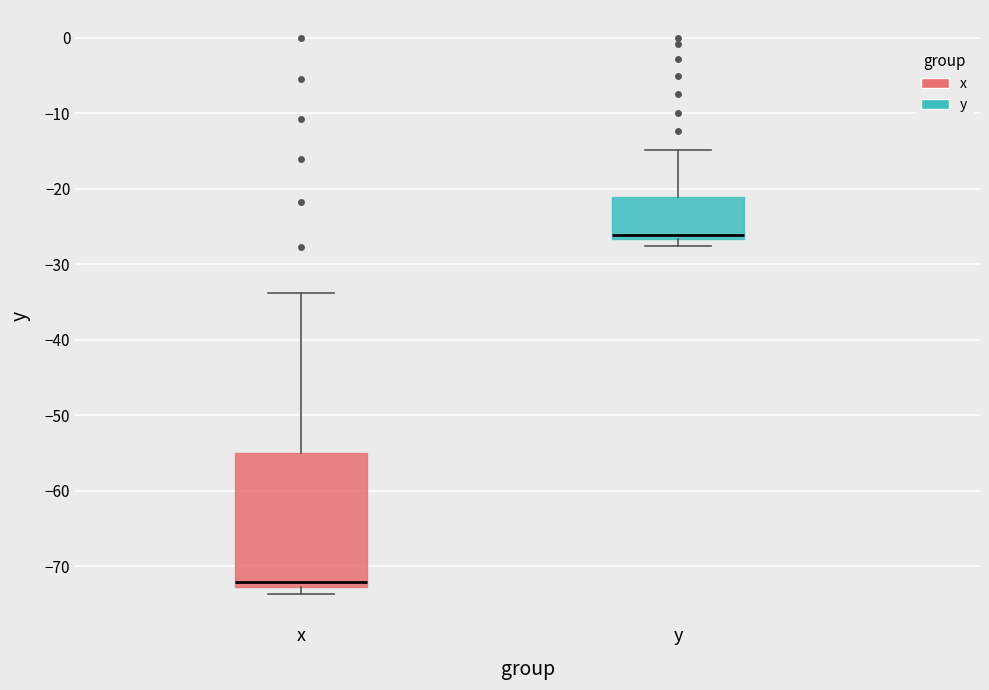

Reading left to right, transcribe this box plot: for each box, give where its median line is, the range the box spans, and where its two whiskers end, as read against the y-axis. The values are not printed on the chart, so give them approximately, as read against the axis.

x: median -72, box -73 to -55, whiskers -74 to -34
y: median -26, box -27 to -21, whiskers -28 to -15